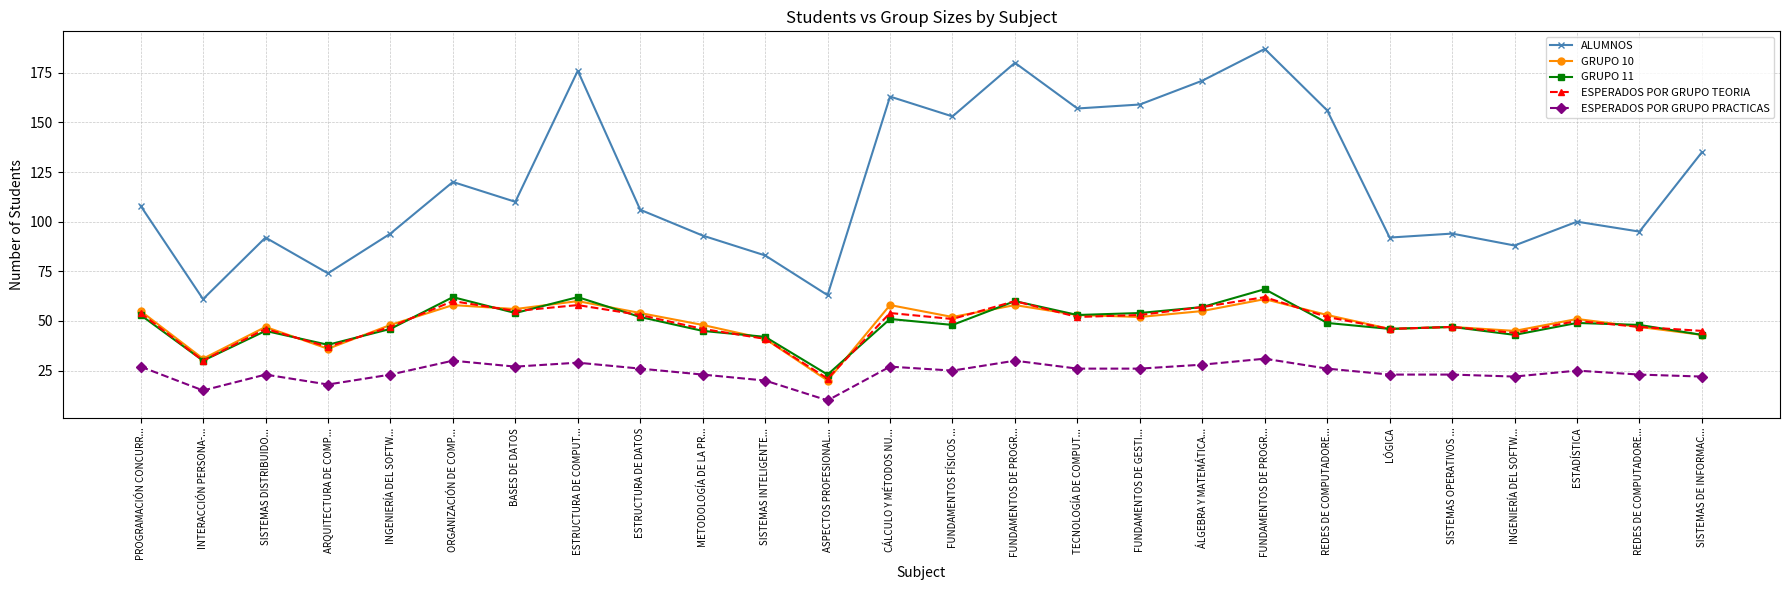

Which label corresponds to the largest value in the chart?

FUNDAMENTOS DE PROGR...